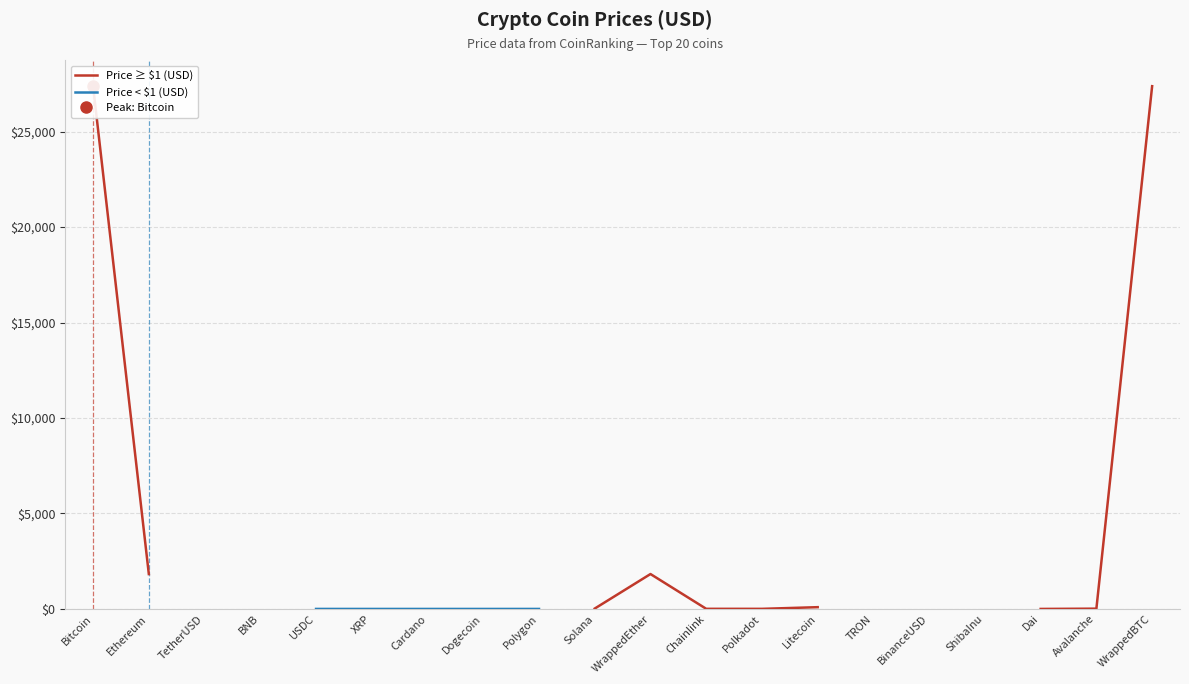

At Ethereum, list the series in order from largest to smallest.

Price ≥ $1 (USD), Price < $1 (USD)